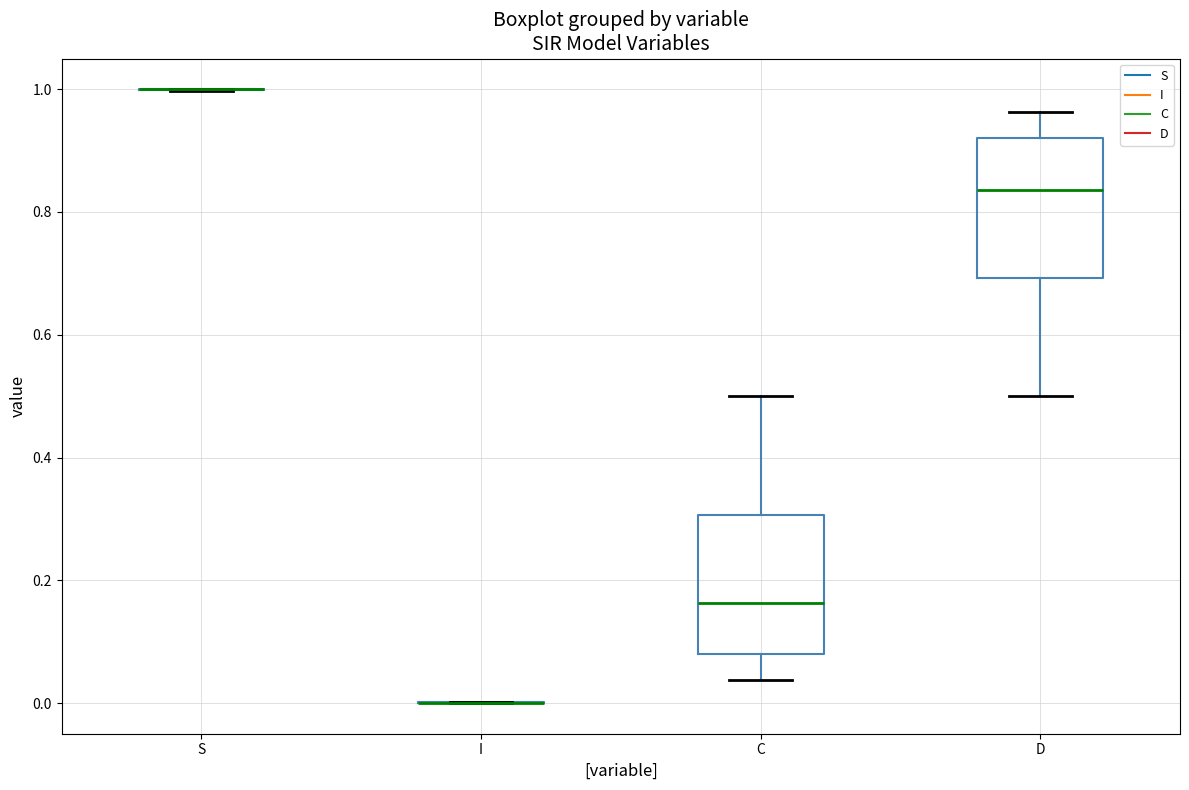

Reading left to right, read every box against the y-axis: the position of its median line, the range the box covers, and the ends of its whiskers. The values are not printed on the chart, so give them approximately, as read against the axis.

S: box collapsed to a line at 1.00, whiskers 1.00 to 1.00
I: box collapsed to a line at 0.00, whiskers 0.00 to 0.00
C: median 0.16, box 0.08 to 0.30, whiskers 0.04 to 0.50
D: median 0.84, box 0.70 to 0.92, whiskers 0.50 to 0.96